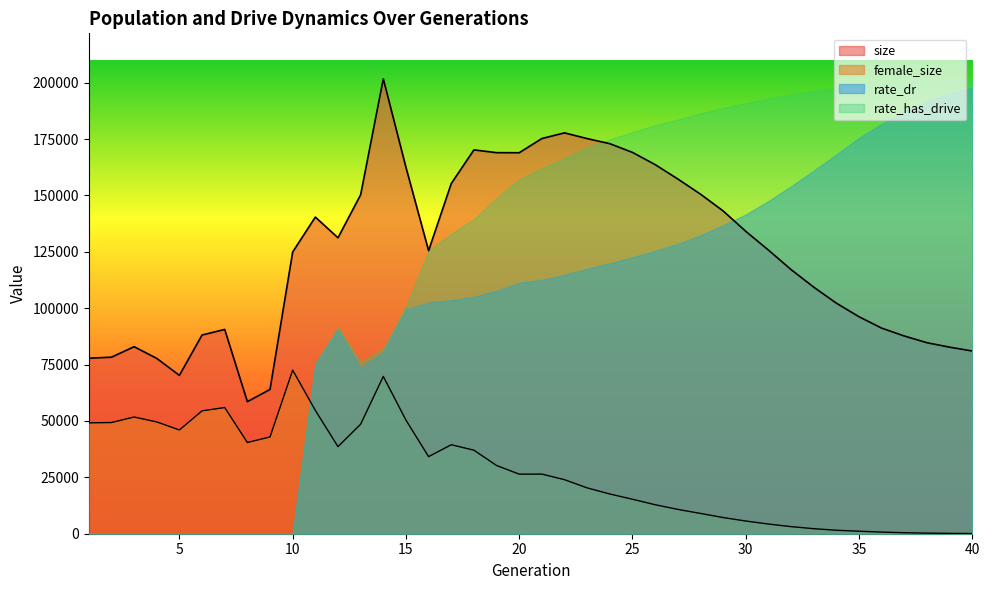

True or false: size and female_size cross at least once.

False